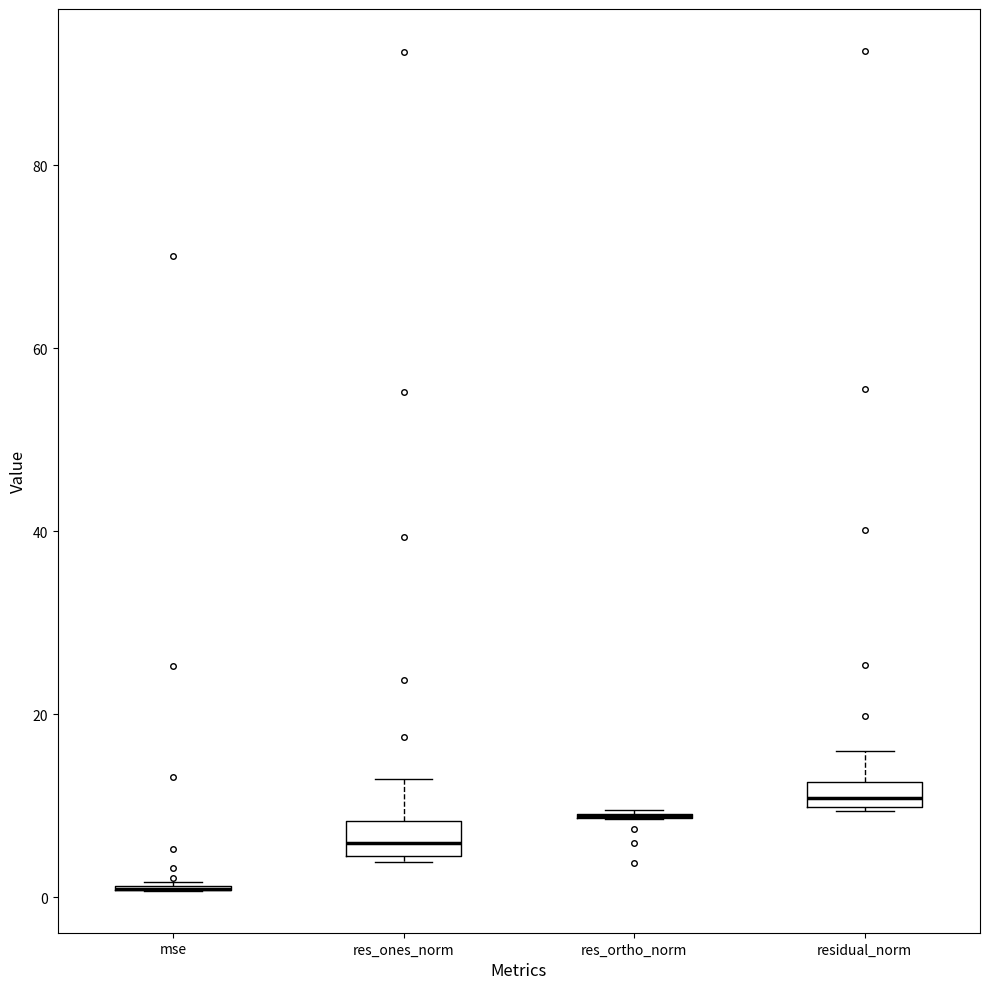

Where does the upper whisker of the box for residual_norm end on the y-axis? The values are not printed on the chart, so give them approximately, as read against the axis.

16